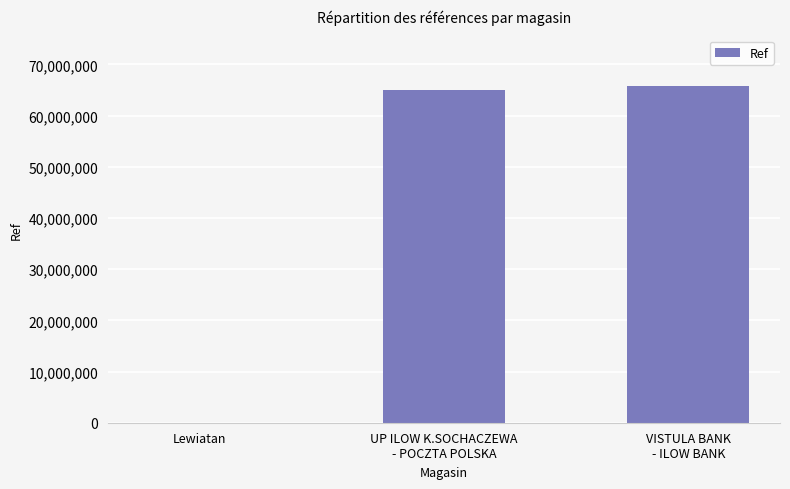

Reading right to left, extract all data points from this chart.

VISTULA BANK
- ILOW BANK=65803132	UP ILOW K.SOCHACZEWA
- POCZTA POLSKA=65087534	Lewiatan=10680